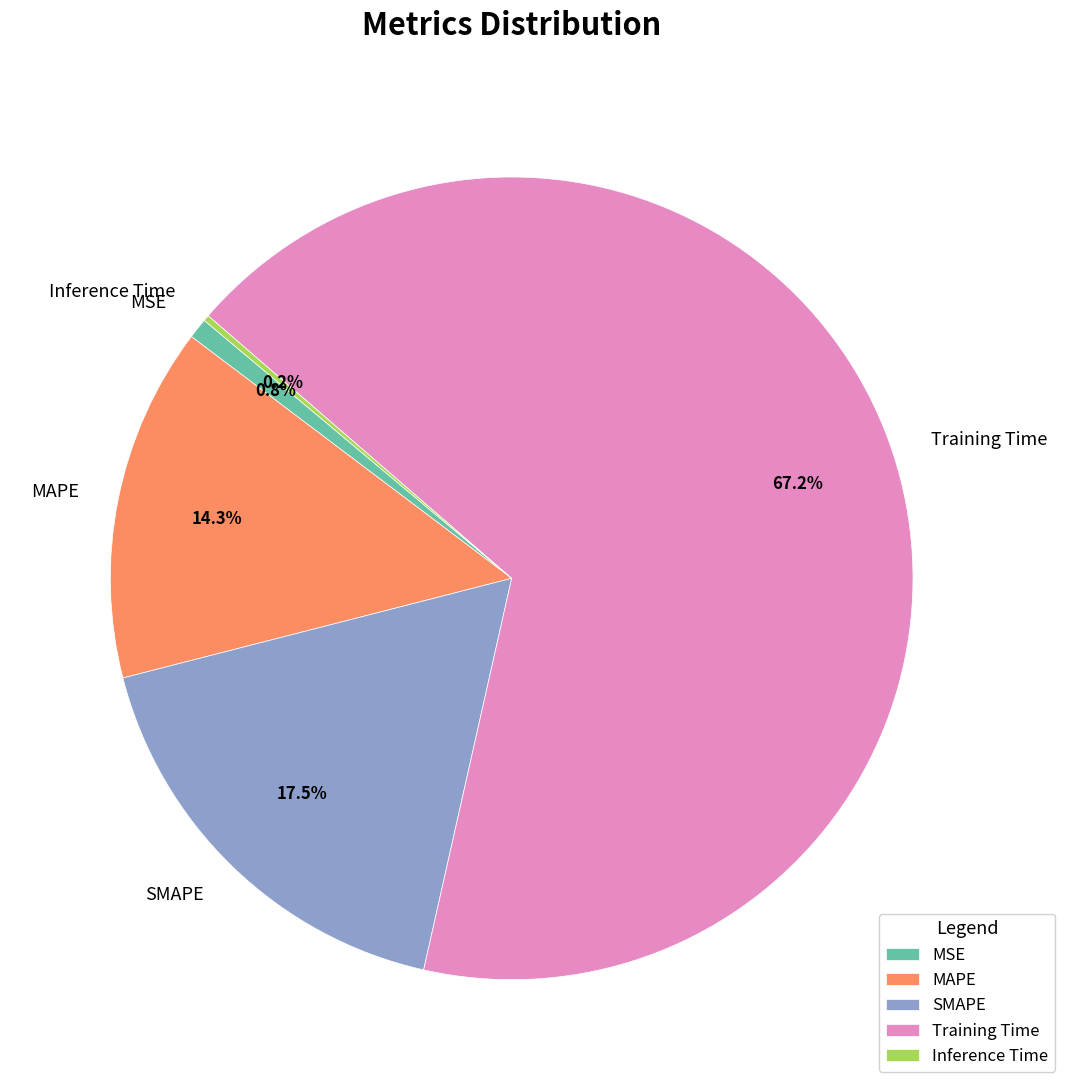

Which category accounts for the majority?

Training Time